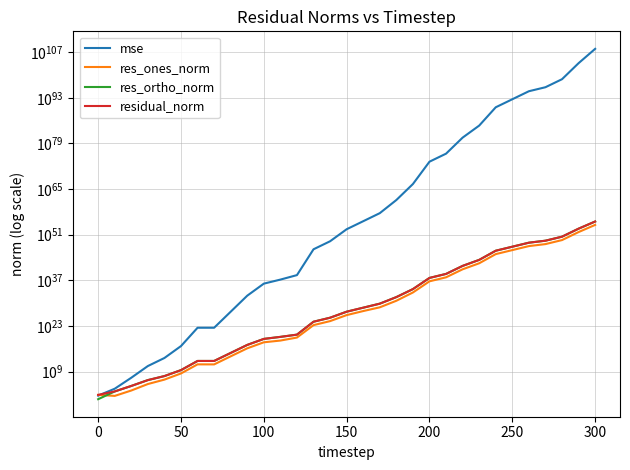

True or false: res_ortho_norm has more than 1 points higher than both neighbors.

False